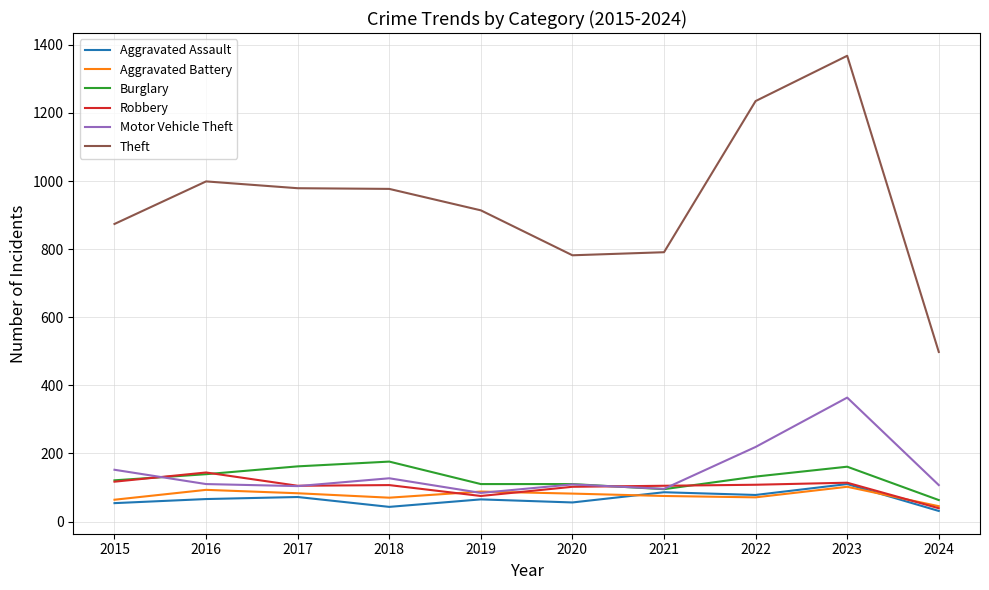

Which series has the largest total across all categories?

Theft